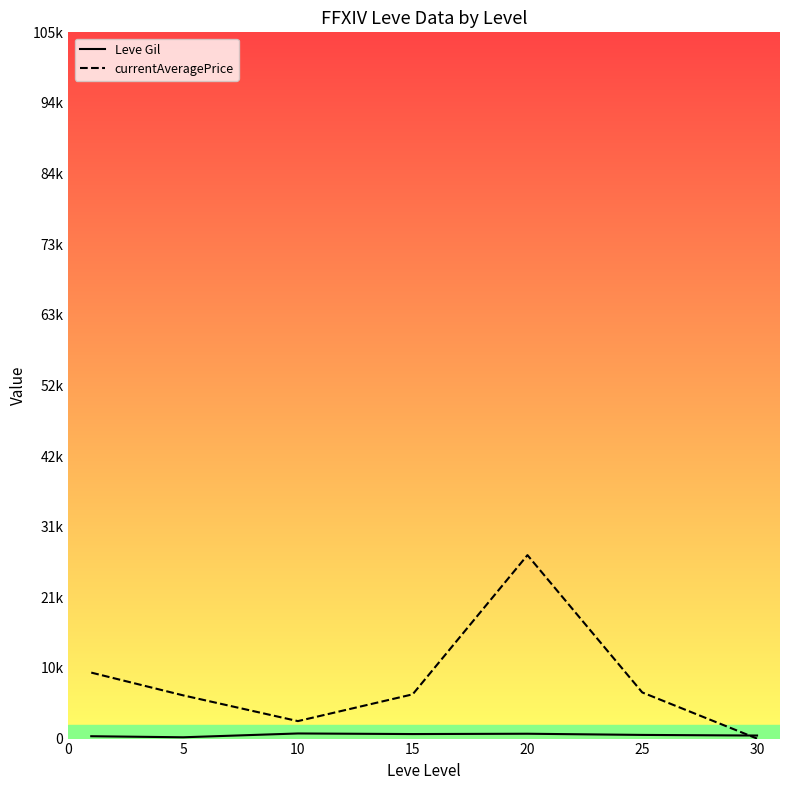

What is the difference between the maximum and minimum values in the currentAveragePrice series?

27273.8